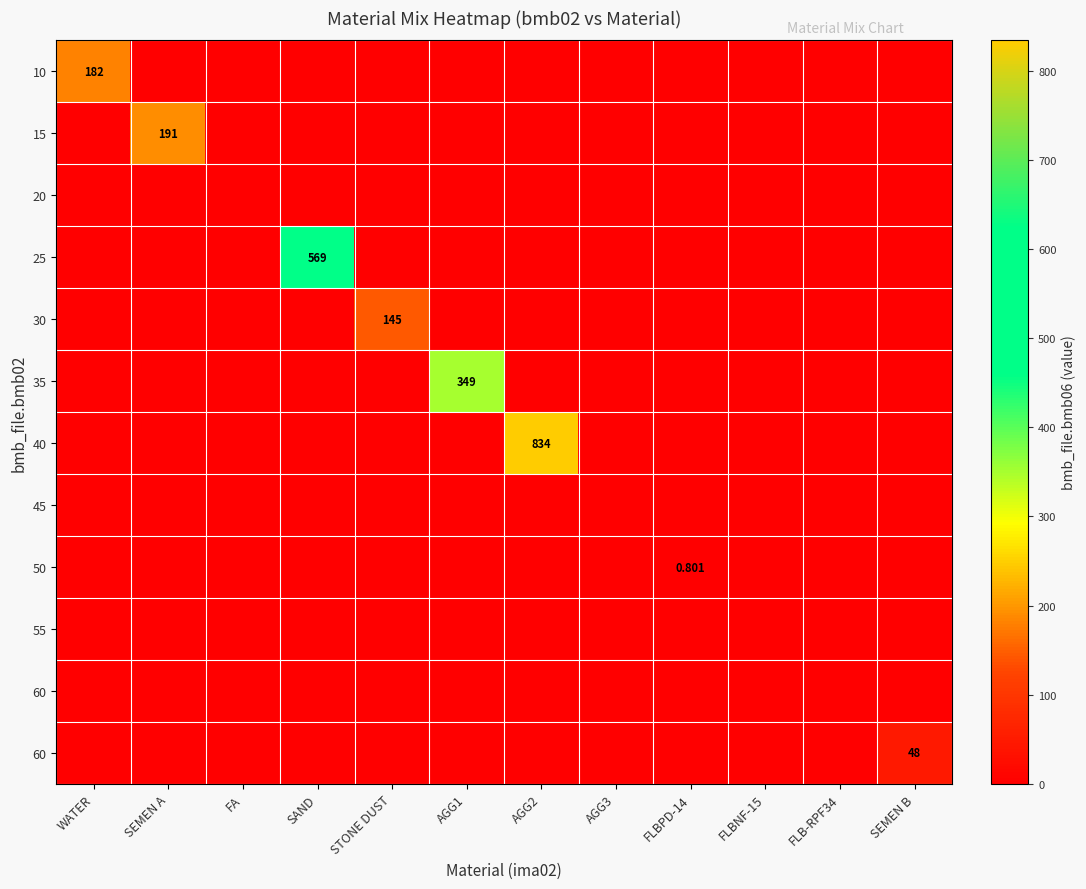

At how many categories does at least one series exceed 67?

6